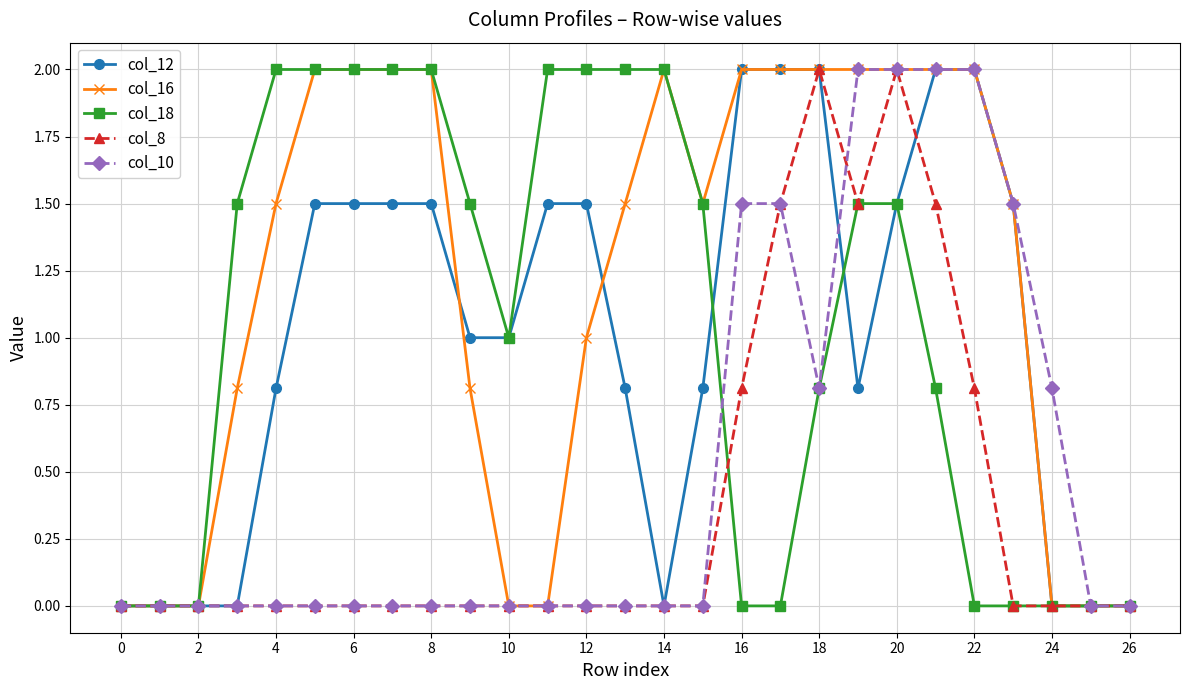

Which series has the largest total across all categories?

col_16